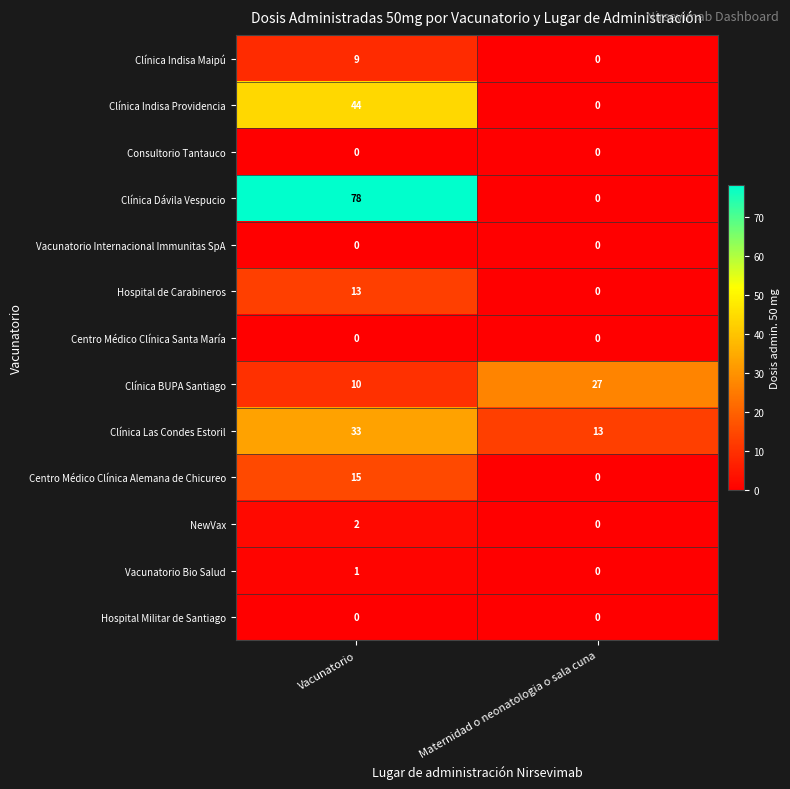

What is the difference between the maximum and minimum values in the Centro Médico Clínica Alemana de Chicureo series?

15